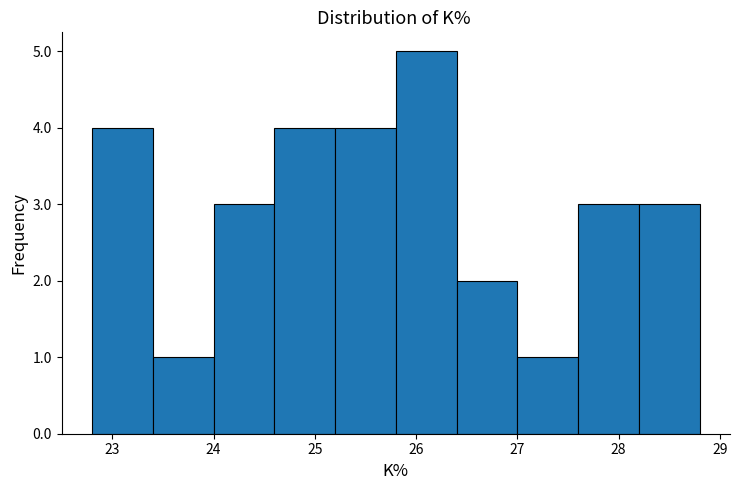

What is the height of the bar covering 28.2 to 28.8 on the x-axis? The values are not printed on the chart, so give them approximately, as read against the axis.

3